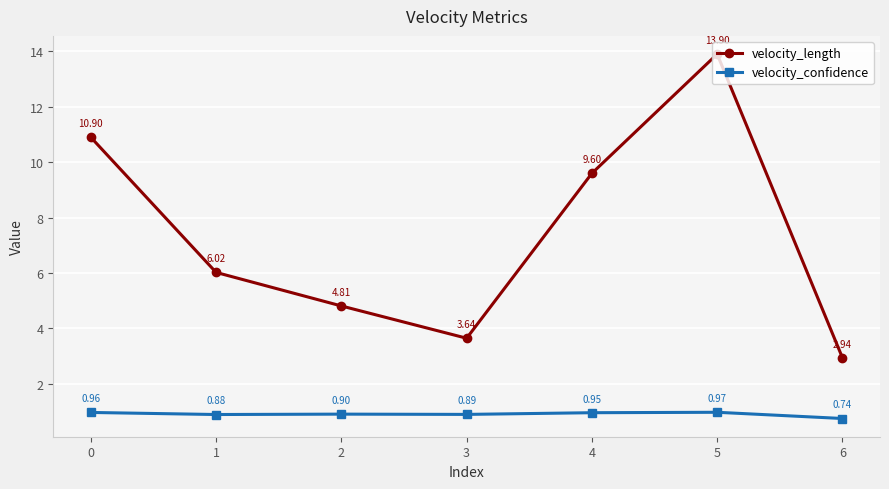

At which category does velocity_confidence reach its first local peak?

2